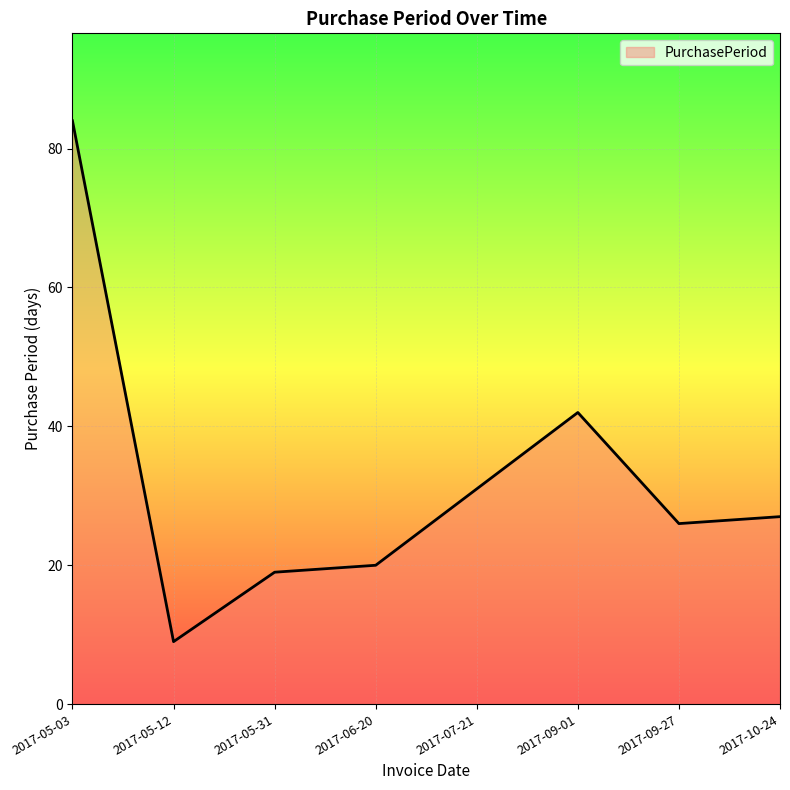

What is the change in value from 2017-05-12 to 2017-06-20?

+11